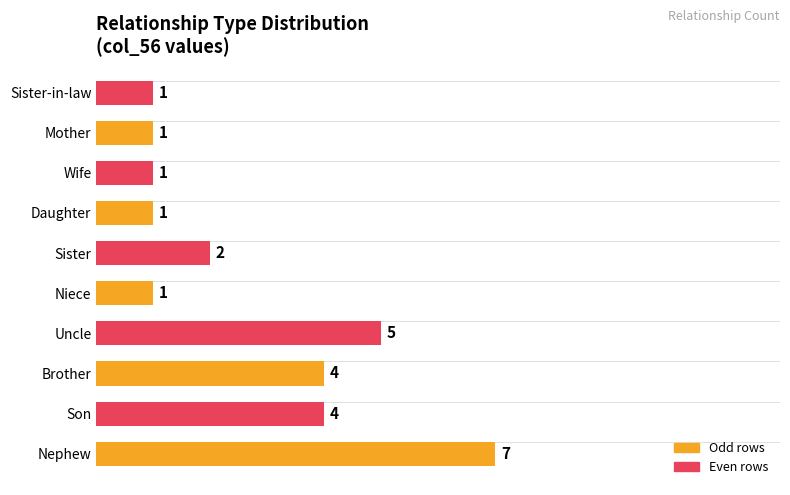

What is the maximum value shown in the chart?

7